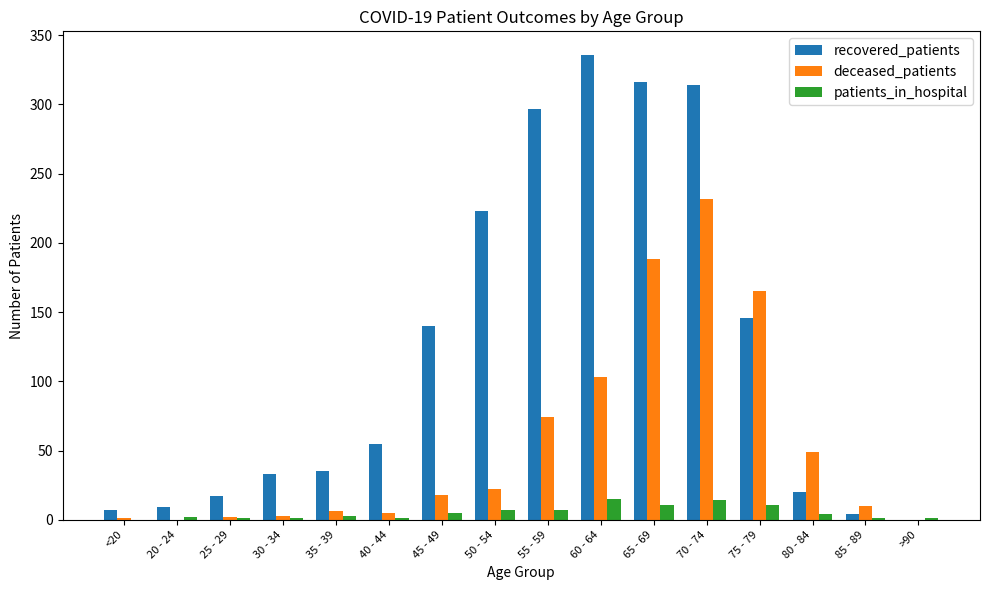

Count the number of data series in this chart.

3